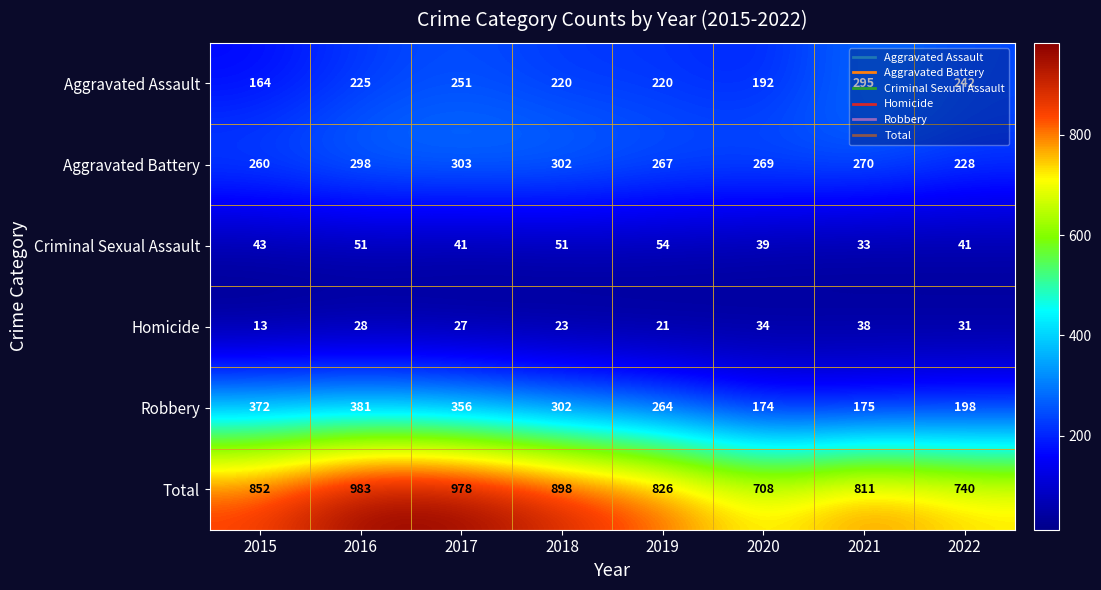

The Total series shows 978 at 2017. True or false?

True